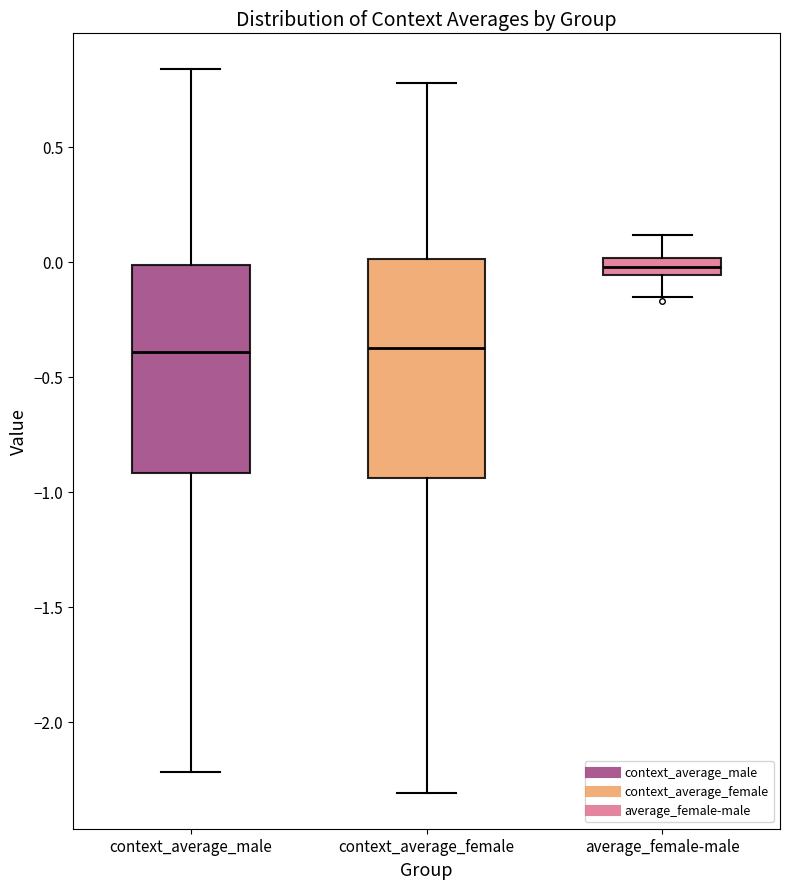

Where does the lower whisker of the box for average_female-male end on the y-axis? The values are not printed on the chart, so give them approximately, as read against the axis.

-0.15